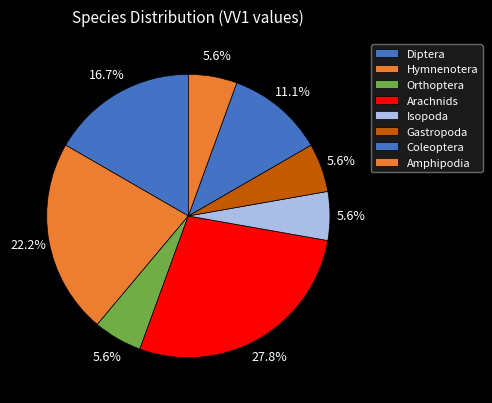

How many segments does this pie chart have?

8